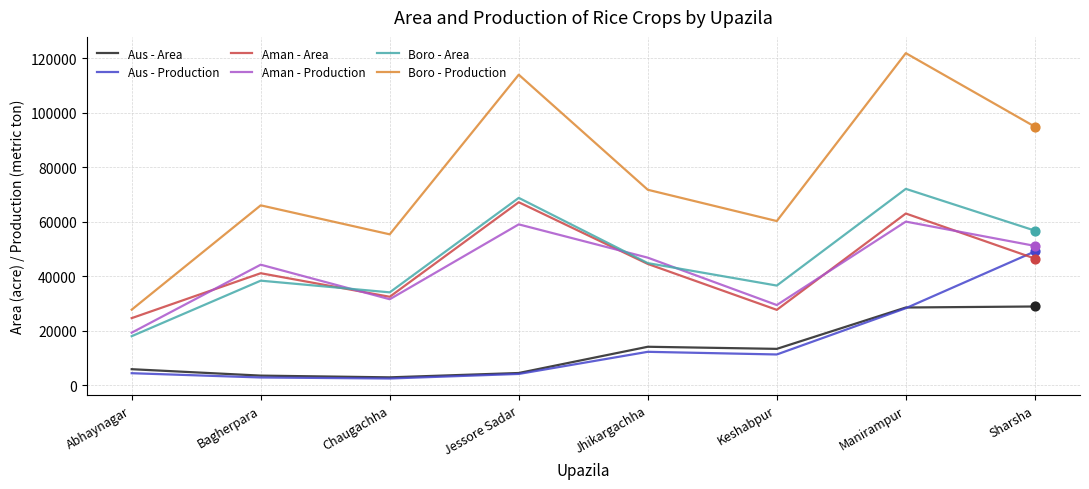

Which series has the largest total across all categories?

Boro - Production